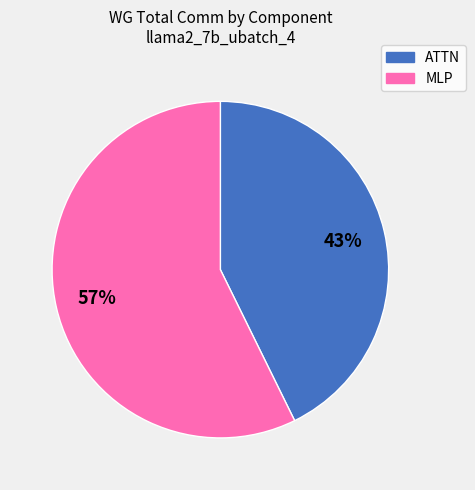

How many slices are in this pie chart?

2